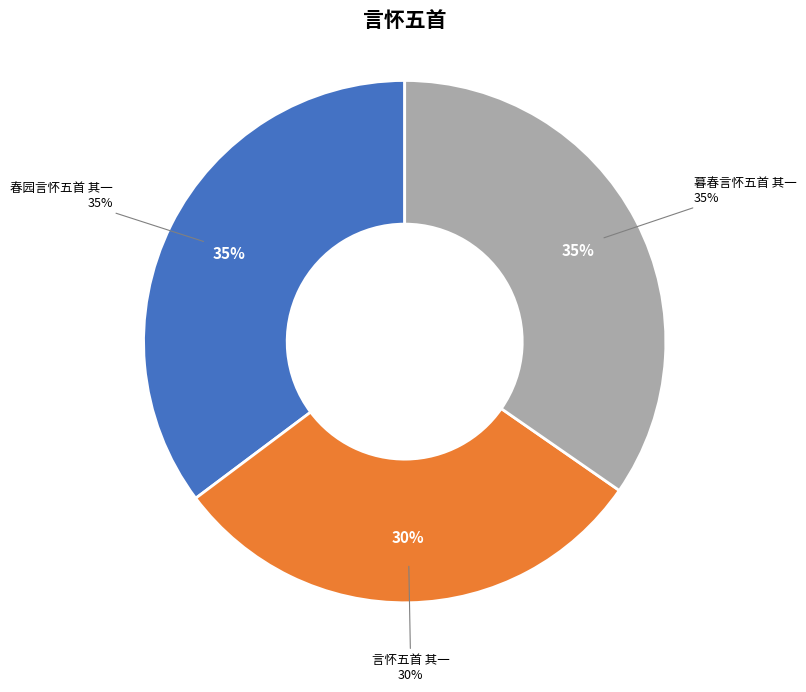

How many slices are in this pie chart?

3